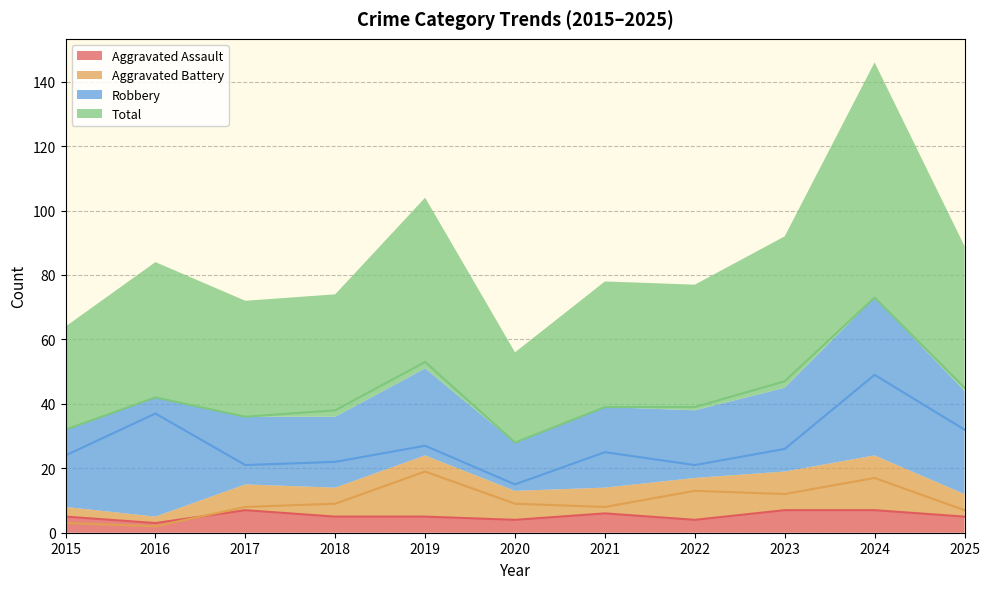

How many lines are shown in the chart?

4